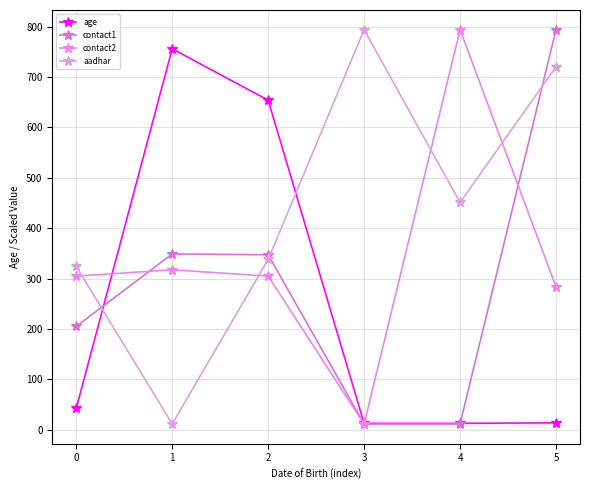

Does the chart display data point markers on the line(s)?

Yes